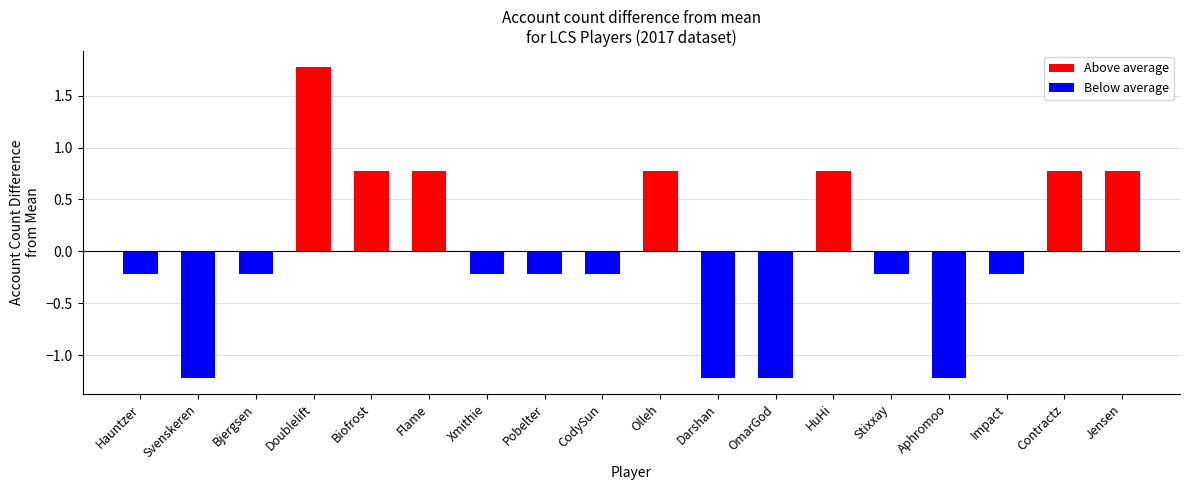

Which category has the lowest value across all series?

Svenskeren